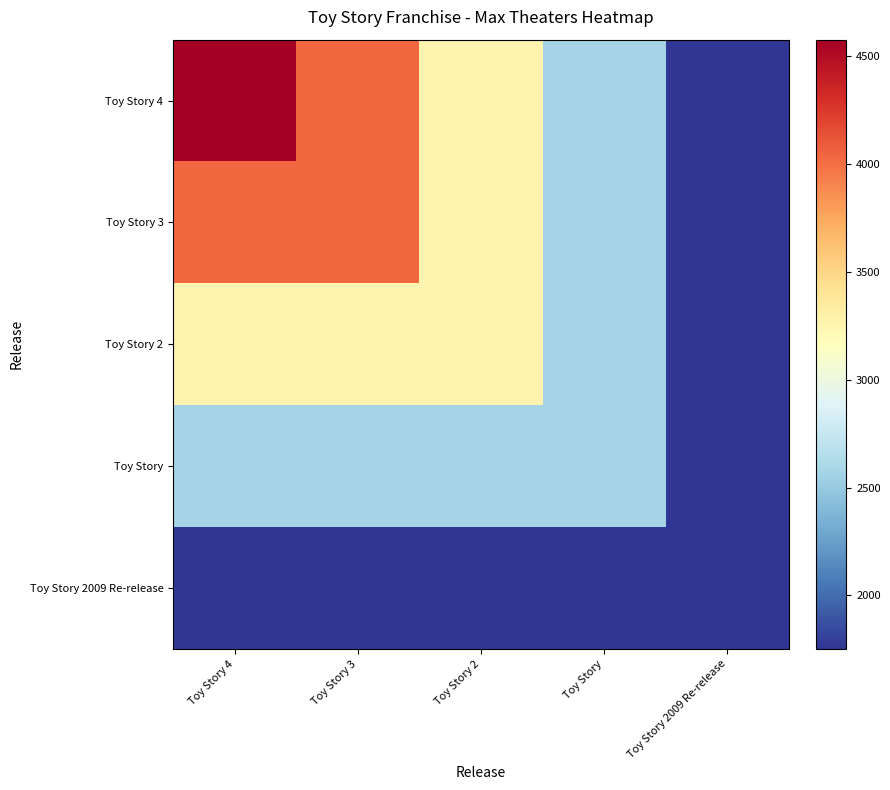

Reading left to right, what are all the values shown in this chart?

Toy Story 4: Toy Story 4=4575	Toy Story 3=4028	Toy Story 2=3257	Toy Story=2574	Toy Story 2009 Re-release=1752
Toy Story 3: Toy Story 4=4028	Toy Story 3=4028	Toy Story 2=3257	Toy Story=2574	Toy Story 2009 Re-release=1752
Toy Story 2: Toy Story 4=3257	Toy Story 3=3257	Toy Story 2=3257	Toy Story=2574	Toy Story 2009 Re-release=1752
Toy Story: Toy Story 4=2574	Toy Story 3=2574	Toy Story 2=2574	Toy Story=2574	Toy Story 2009 Re-release=1752
Toy Story 2009 Re-release: Toy Story 4=1752	Toy Story 3=1752	Toy Story 2=1752	Toy Story=1752	Toy Story 2009 Re-release=1752